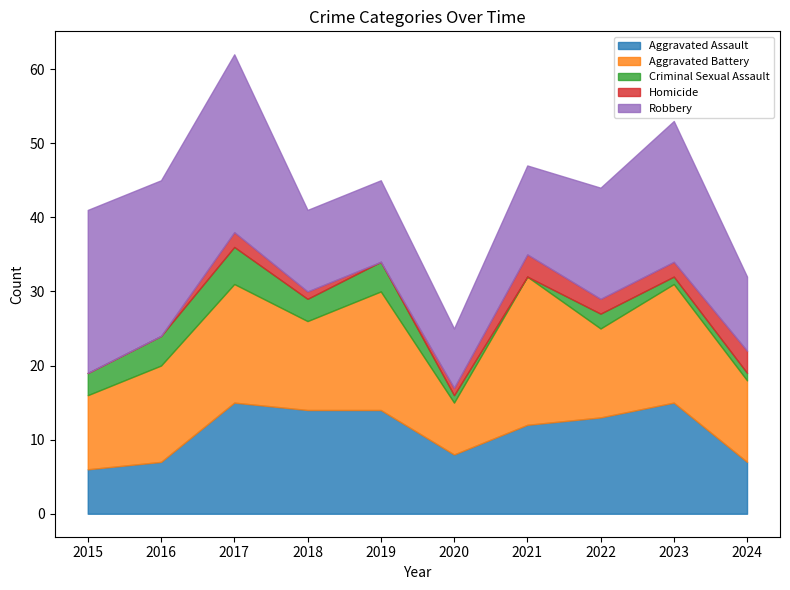

Which series has the largest total across all categories?

Robbery